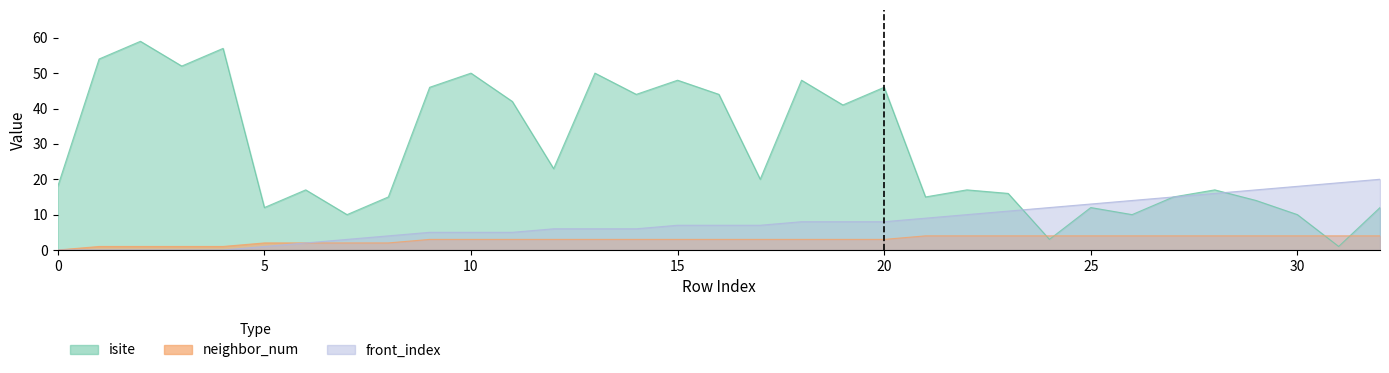

What is the total value across all series at 24?

19